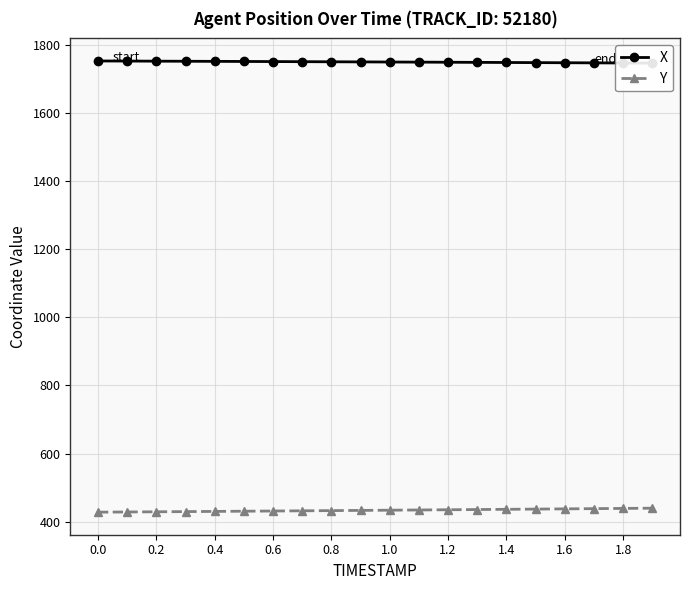

What is the lowest value of the Y series?

427.8